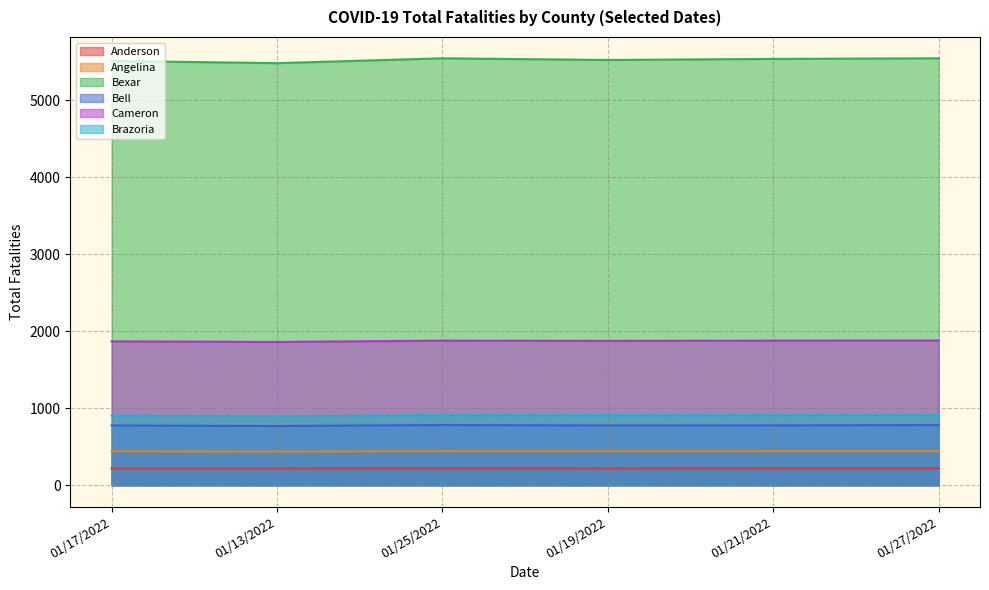

At how many categories does at least one series exceed 1851?

6